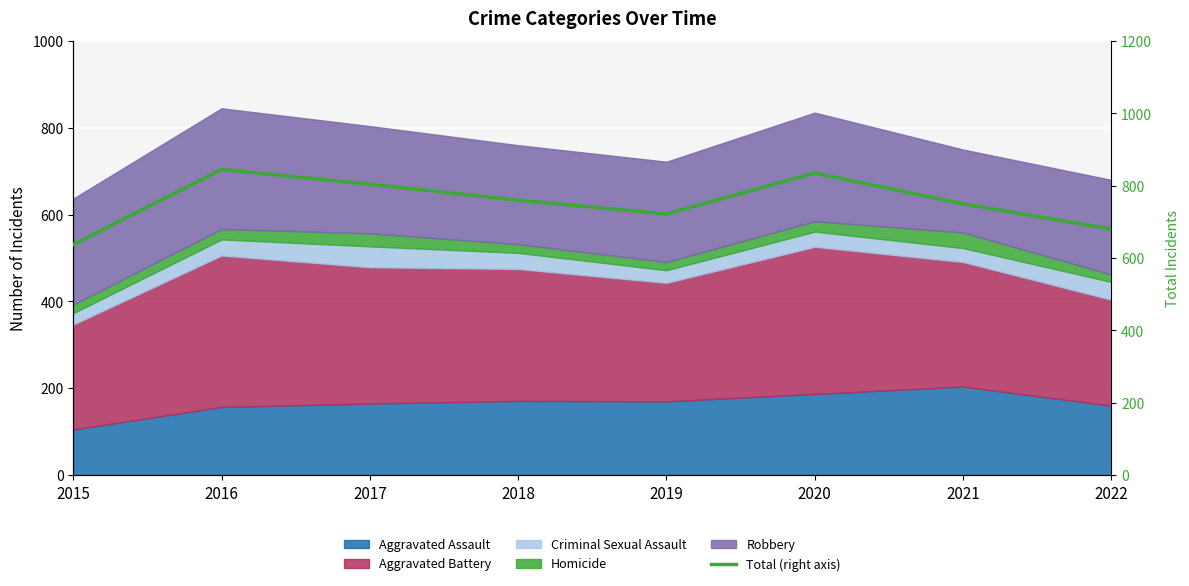

Reading right to left, list all the values displayed in this chart.

2022=680	2021=750	2020=835	2019=722	2018=760	2017=804	2016=845	2015=637